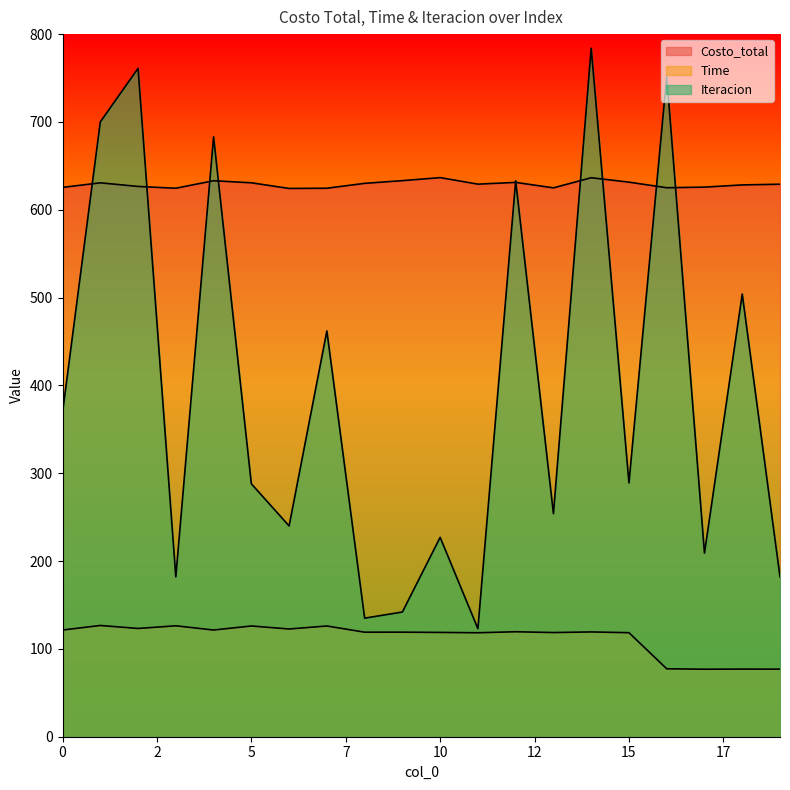

Rank the series by their average value, from highest to lowest.

Costo_total, Iteracion, Time